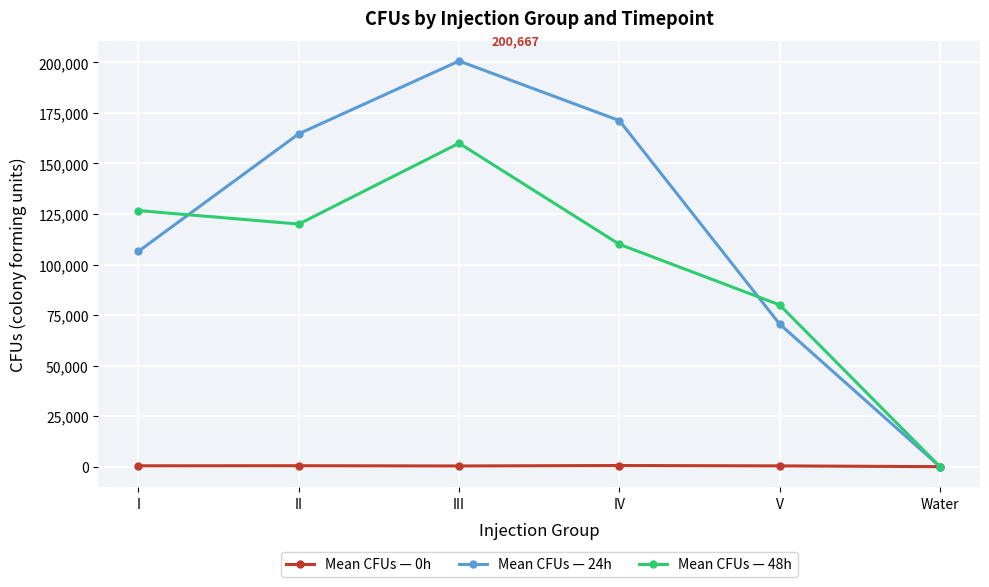

List the series in order of their peak value, highest first.

Mean CFUs — 24h, Mean CFUs — 48h, Mean CFUs — 0h